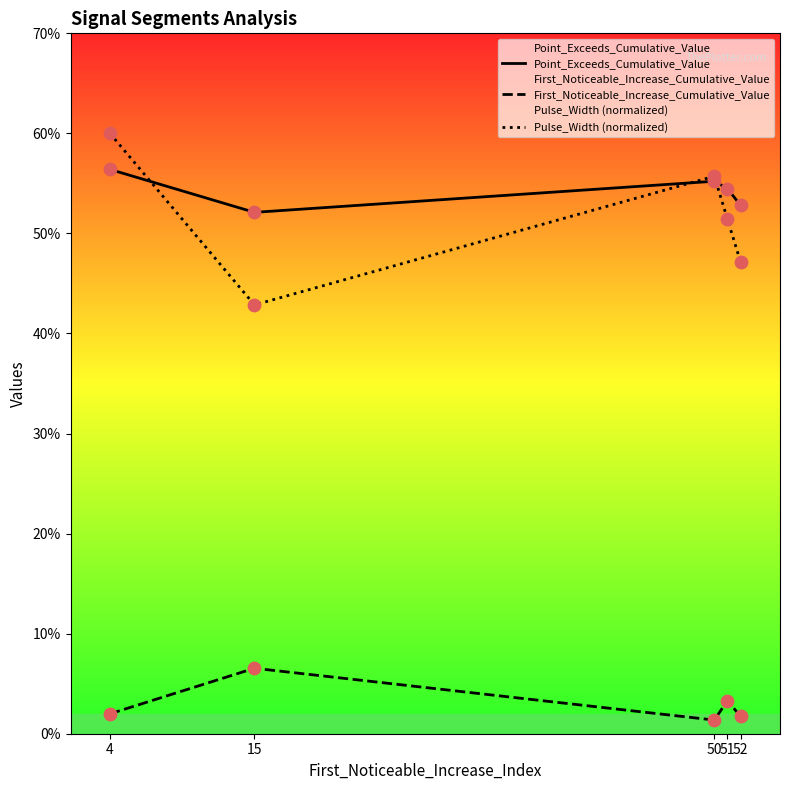

Which series reaches the minimum Y coordinate?

First_Noticeable_Increase_Cumulative_Value